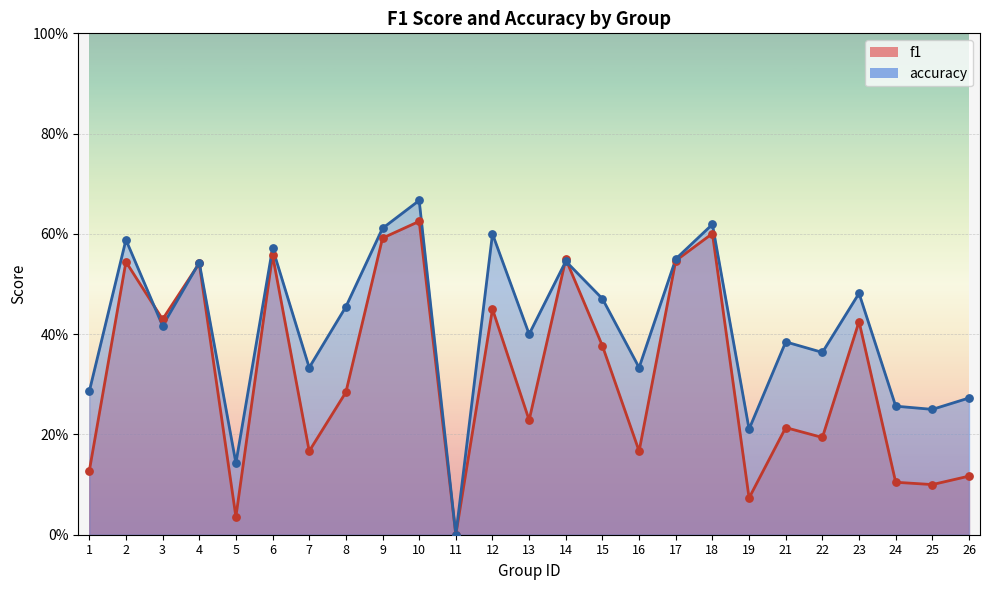

At which category is the sum across all series the highest?

10